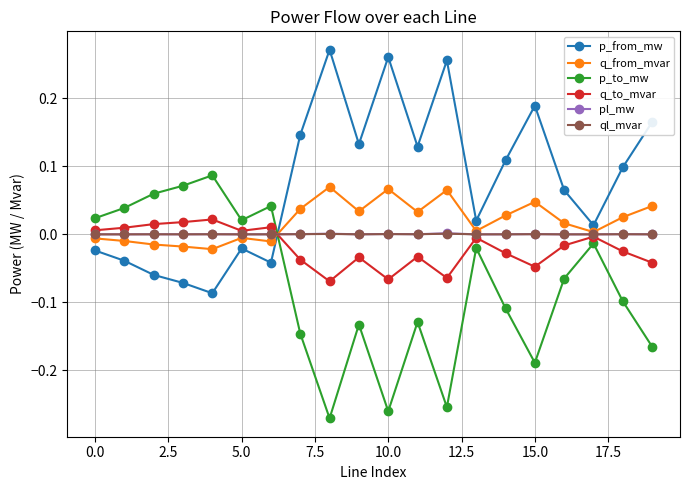

Which series has the largest total across all categories?

p_from_mw